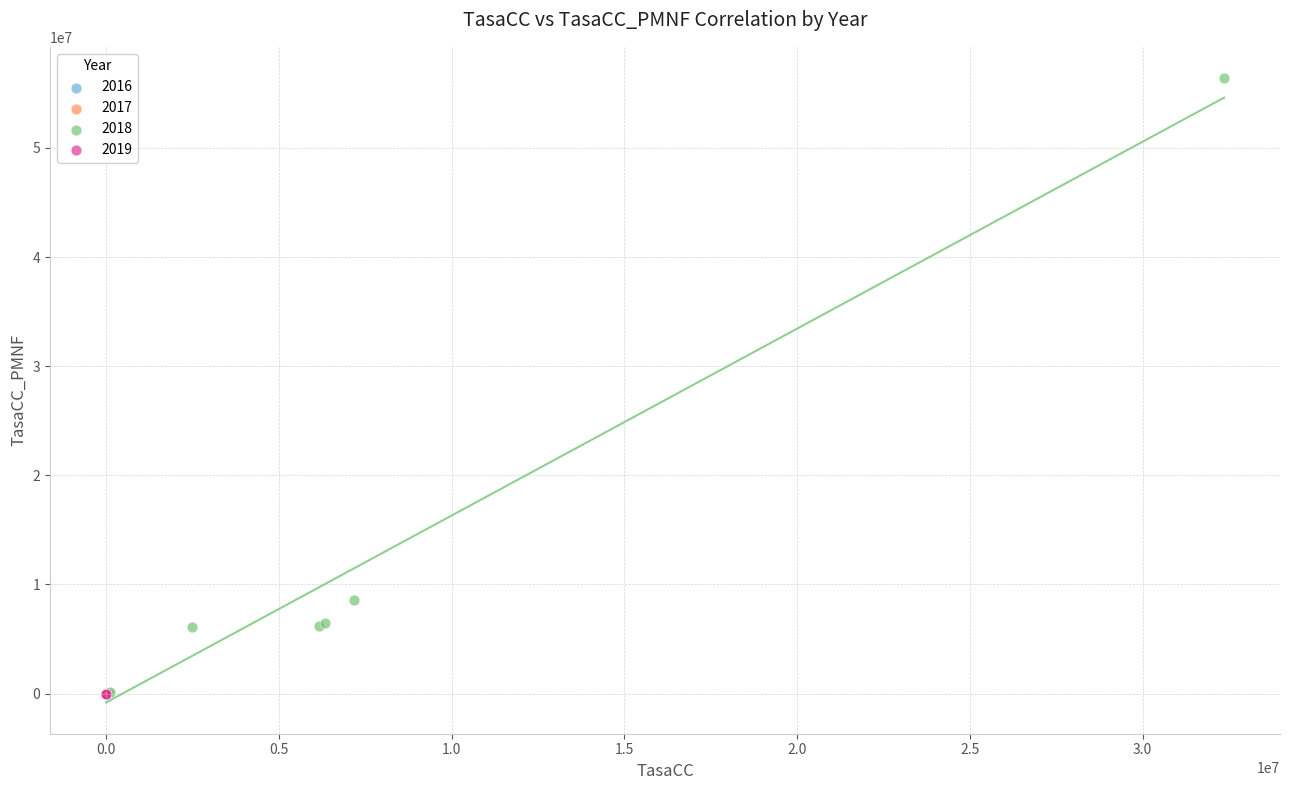

Which series has the largest Y range (max minus min)?

2018